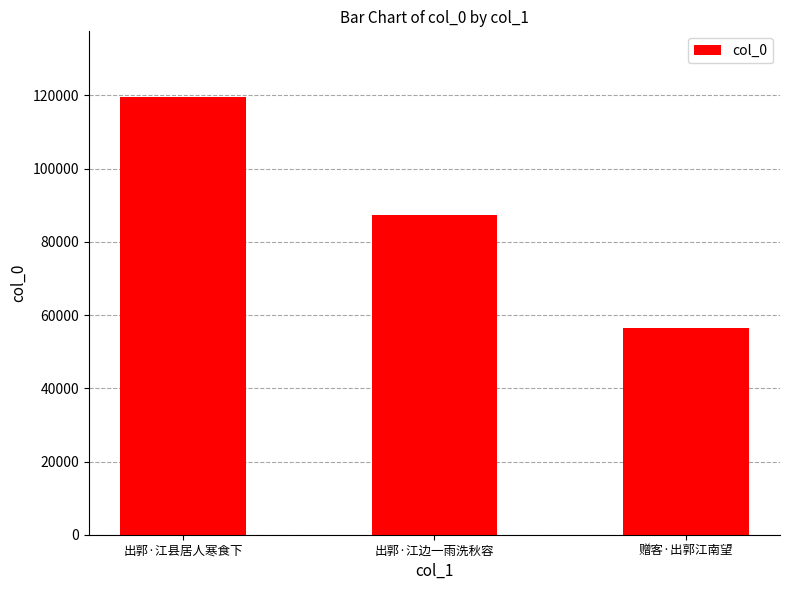

The value at 赠客·出郭江南望 is 22621. True or false?

False